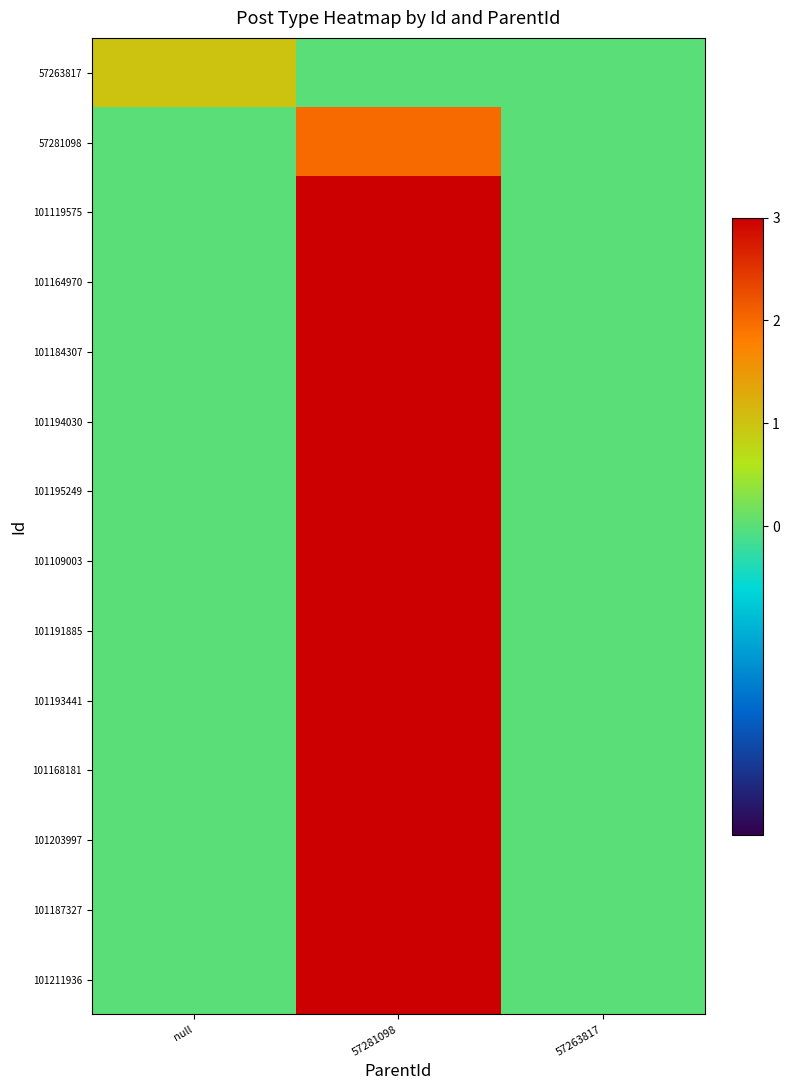

What is the difference between the highest and lowest values at null?

1